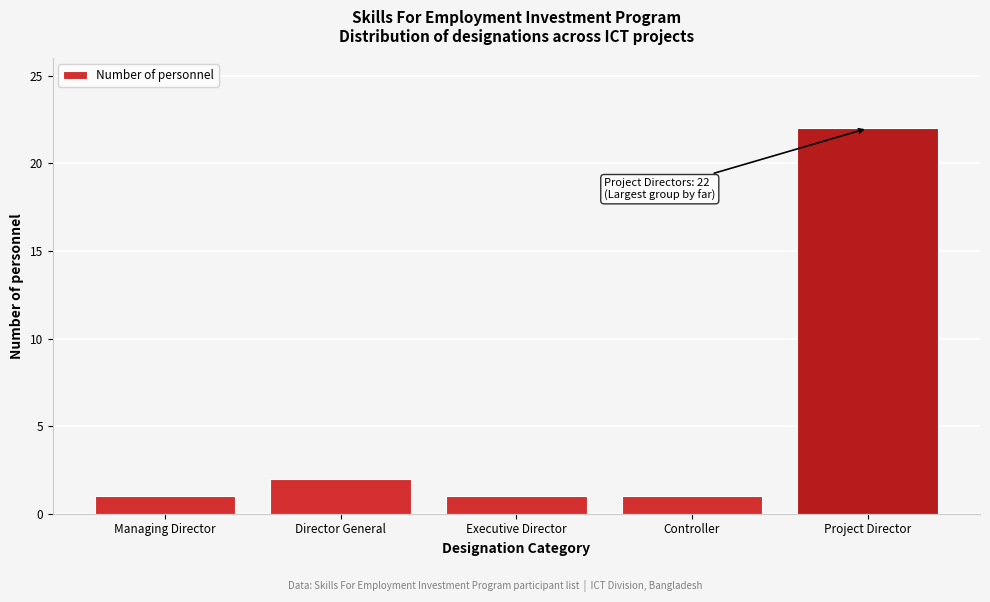

Reading right to left, transcribe all the data shown in this chart.

Project Director=22	Controller=1	Executive Director=1	Director General=2	Managing Director=1